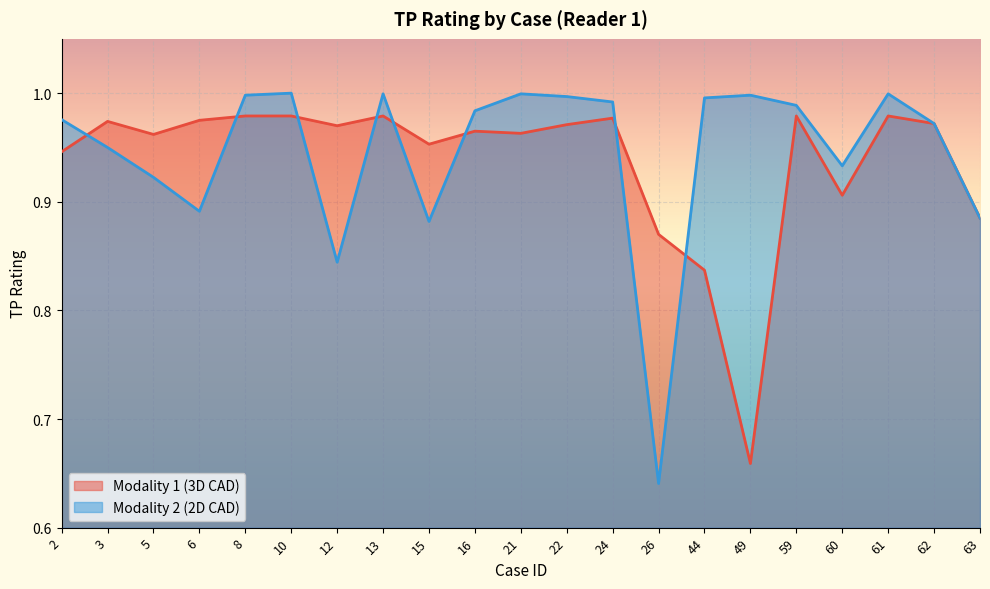

What is the difference between the maximum and minimum values in the Modality 1 (3D CAD) series?

0.3